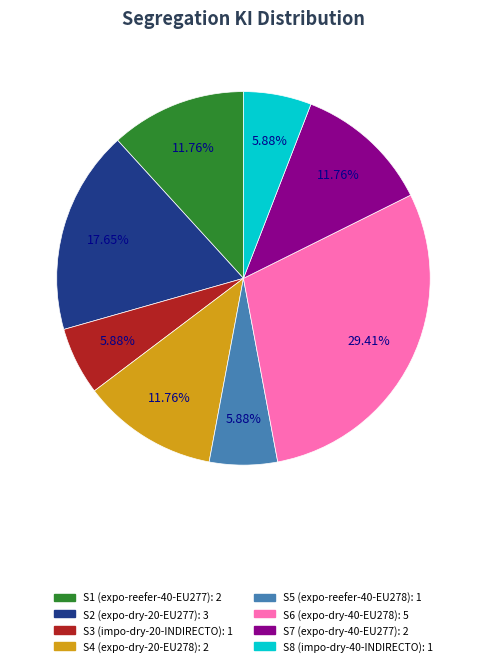

Approximately how many times larger is the value at S5 compared to S2?

0.3